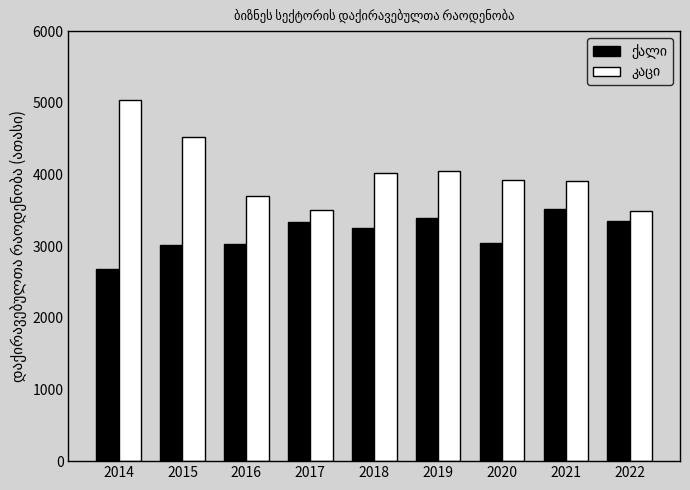

What is the total value across all series at 2019?

7444.4